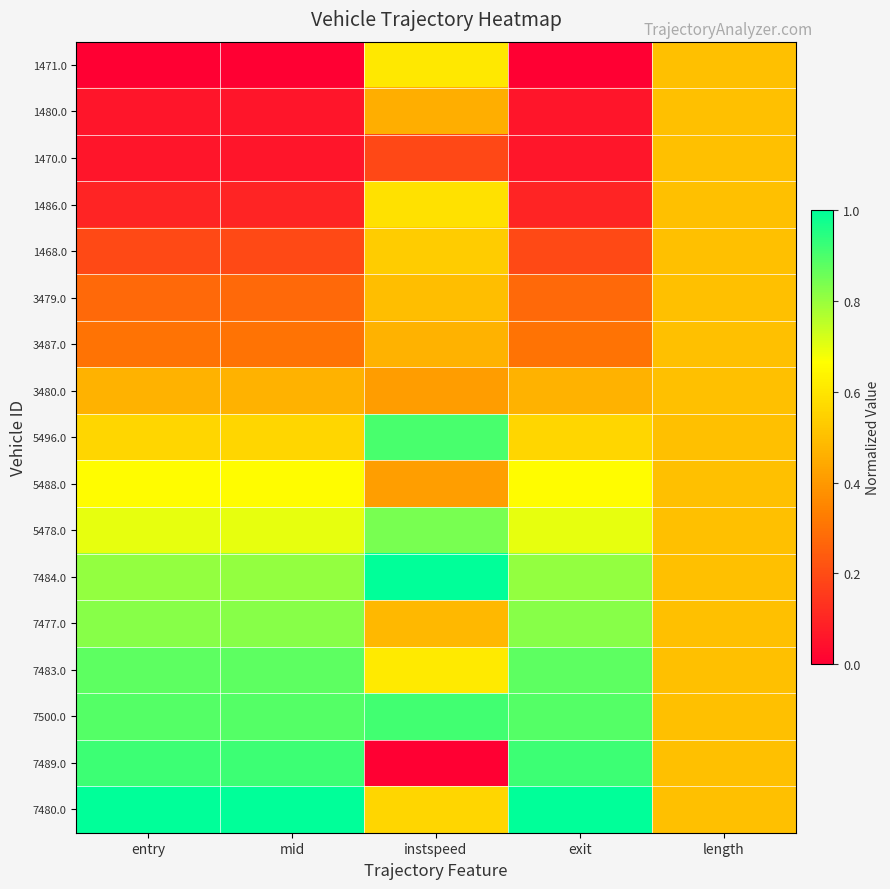

Count the number of data series in this chart.

17